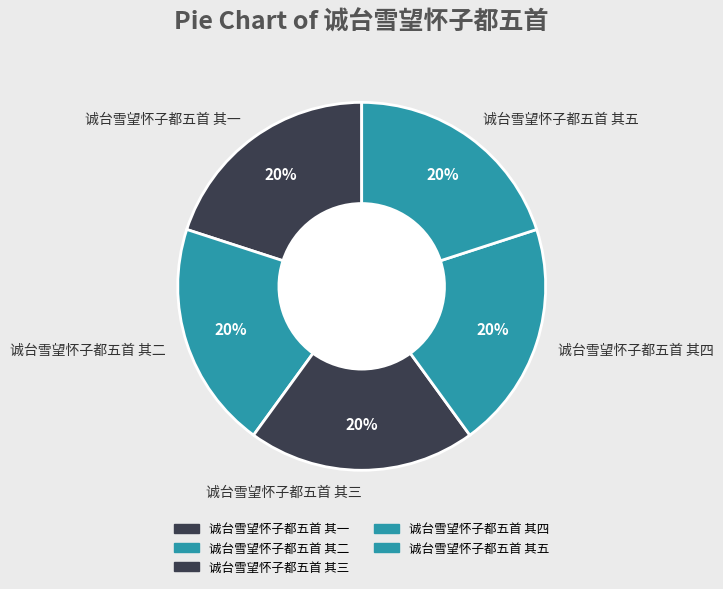

Does 诚台雪望怀子都五首 其一 account for over 50% of the chart?

No